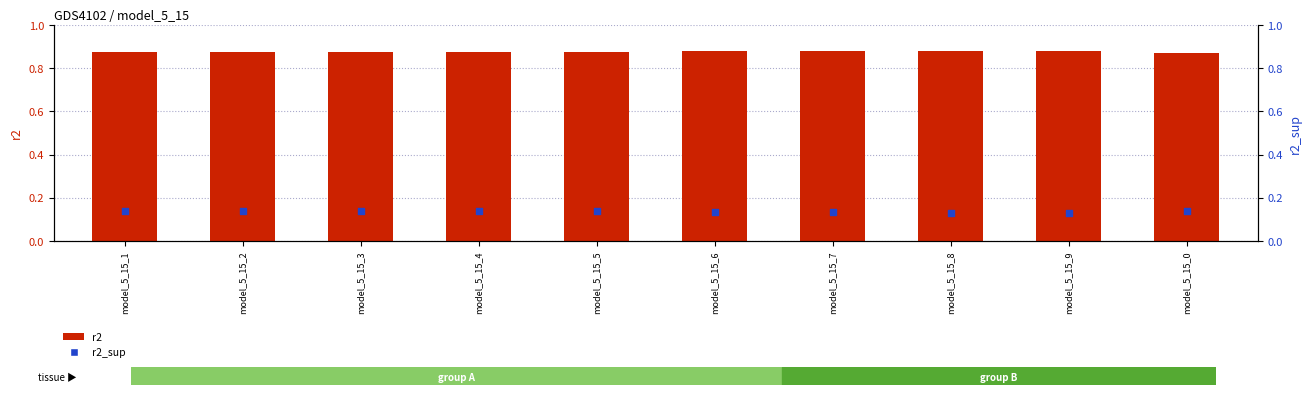

What is the total value across all series at model_5_15_6?

1.0